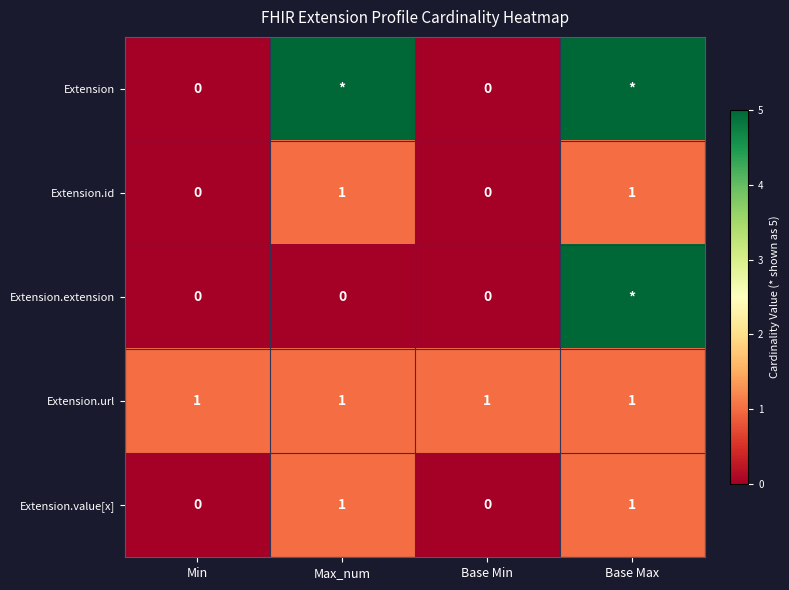

How many positive values does the Extension.value[x] series have?

2